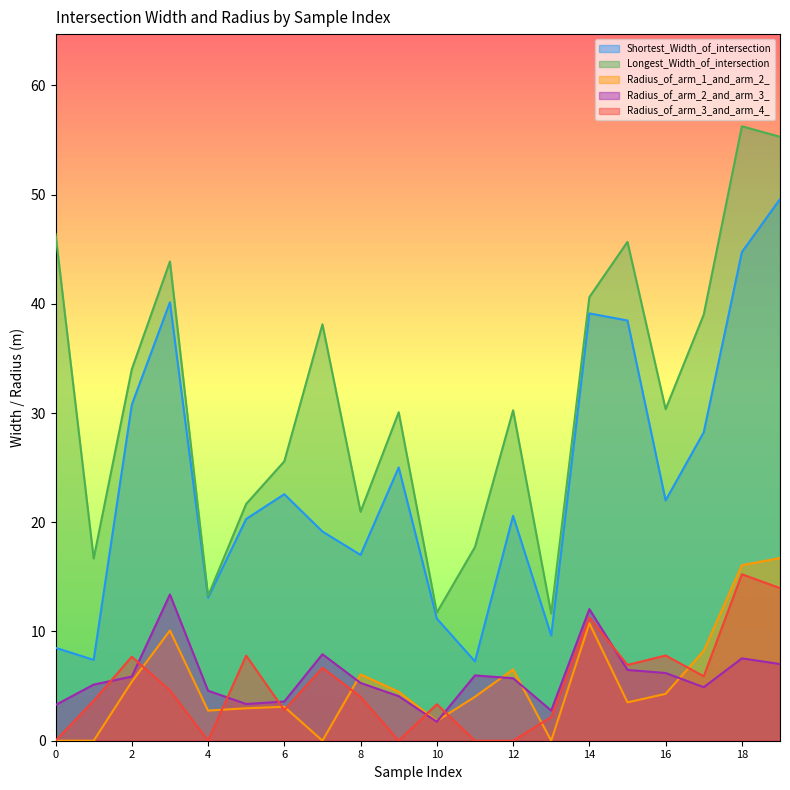

True or false: Radius_of_arm_1_and_arm_2_ and Shortest_Width_of_intersection cross at least once.

False